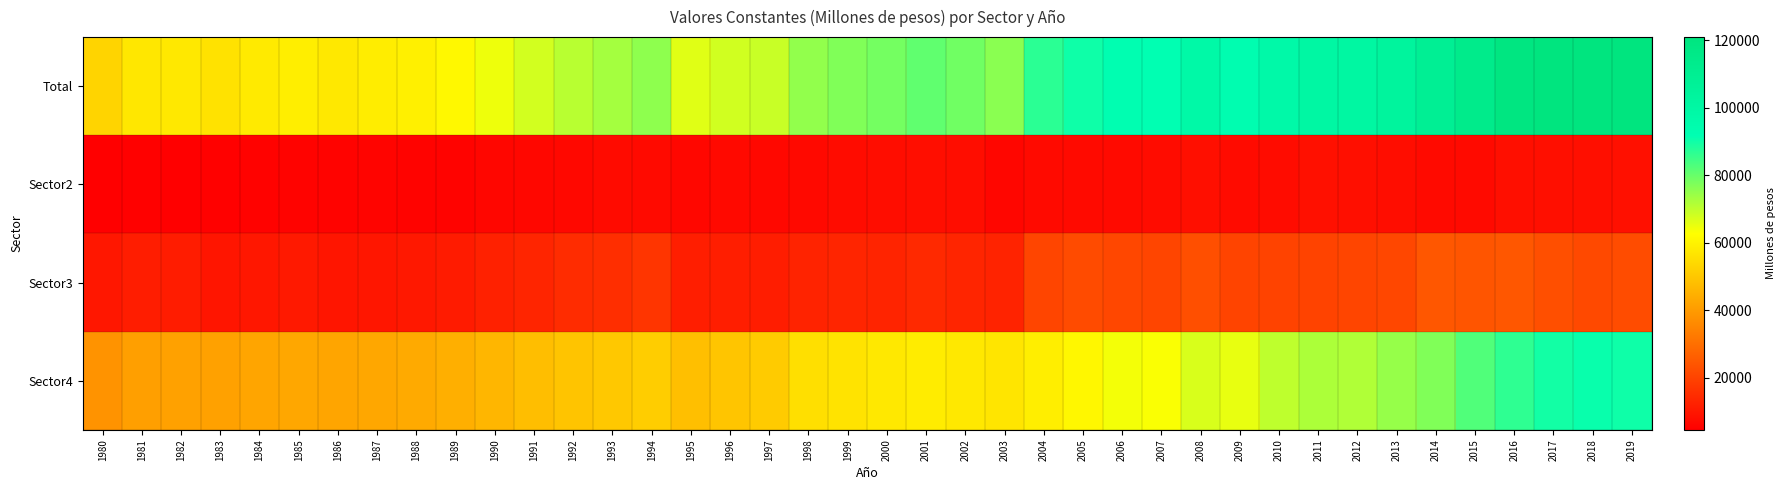

Reading left to right, extract all data points from this chart.

Total: 1980=53013.3	1981=57469.0	1982=57691.6	1983=56284.6	1984=58025.2	1985=59071.8	1986=57563.0	1987=58681.2	1988=59353.1	1989=61366.5	1990=64805.7	1991=67813.4	1992=70780.4	1993=73131.9	1994=75590.7	1995=66390.7	1996=68038.8	1997=69126.6	1998=75088.9	1999=77291.0	2000=78547.3	2001=80899.1	2002=78930.7	2003=76105.2	2004=86879.4	2005=90269.8	2006=92165.7	2007=91675.3	2008=98292.9	2009=93038.5	2010=97786.1	2011=100704.2	2012=100800.2	2013=103627.5	2014=108986.7	2015=114063.0	2016=119473.2	2017=121000.1	2018=120640.0	2019=120945.6
Sector2: 1980=4525.3	1981=5016.1	1982=4970.9	1983=5169.1	1984=5336.7	1985=5603.5	1986=5609.8	1987=5775.5	1988=5649.2	1989=5645.1	1990=6185.6	1991=6451.3	1992=6594.5	1993=7431.3	1994=7094.4	1995=6404.8	1996=6883.4	1997=6792.6	1998=6862.0	1999=7482.8	2000=7878.3	2001=8156.2	2002=7831.4	2003=6334.6	2004=7249.2	2005=7111.6	2006=7071.7	2007=7689.5	2008=8260.0	2009=7374.0	2010=7593.8	2011=8483.4	2012=8349.5	2013=7865.1	2014=7183.1	2015=7179.9	2016=8187.6	2017=8379.1	2018=8301.5	2019=8552.6
Sector3: 1980=10068.1	1981=11398.3	1982=11167.3	1983=9698.7	1984=10190.8	1985=10604.1	1986=9544.4	1987=9972.5	1988=10230.2	1989=10938.4	1990=12311.3	1991=13365.7	1992=14822.8	1993=15286.1	1994=17002.0	1995=11661.8	1996=11585.2	1997=11358.9	1998=12743.8	1999=13374.3	2000=12953.9	2001=14170.0	2002=13380.2	2003=12816.7	2004=20621.0	2005=22020.5	2006=21054.2	2007=20576.6	2008=22933.9	2009=20240.0	2010=20077.6	2011=20061.3	2012=20655.2	2013=21059.6	2014=24614.4	2015=24290.9	2016=24749.4	2017=22824.2	2018=21484.6	2019=22130.8
Sector4: 1980=38419.8	1981=41054.6	1982=41553.3	1983=41416.8	1984=42497.7	1985=42864.2	1986=42408.8	1987=42933.2	1988=43473.6	1989=44783.1	1990=46308.8	1991=47996.4	1992=49363.1	1993=50414.5	1994=51494.4	1995=48324.2	1996=49570.3	1997=50975.1	1998=55483.1	1999=56433.9	2000=57715.1	2001=58573.0	2002=57719.2	2003=56953.9	2004=59009.2	2005=61137.8	2006=64039.8	2007=63409.2	2008=67099.0	2009=65424.5	2010=70114.8	2011=72159.4	2012=71795.5	2013=74702.8	2014=77189.3	2015=82592.2	2016=86536.3	2017=89796.8	2018=90853.8	2019=90262.2